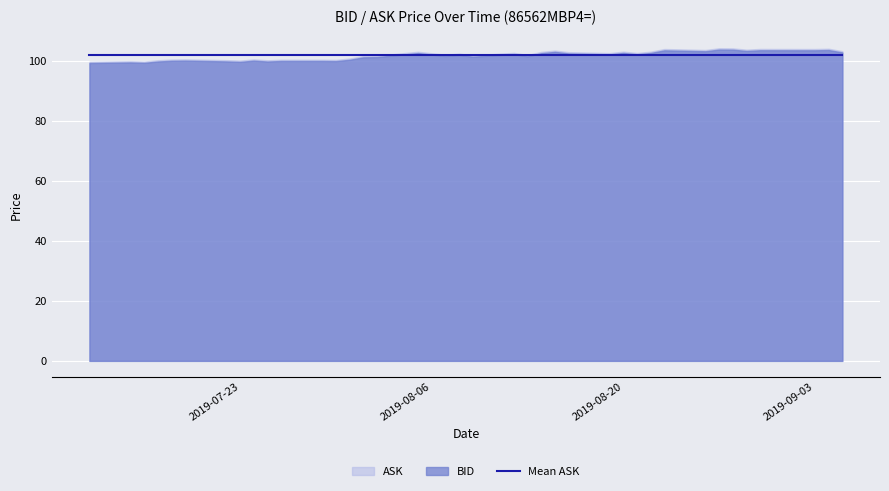

Is the value of ASK at 2019-08-28 greater than the value of BID at 2019-08-21?

Yes